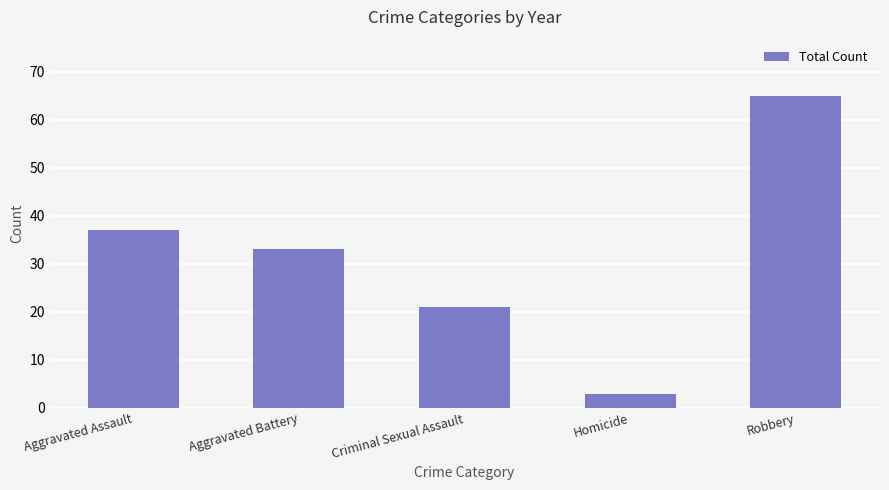

How many values are below 33?

2